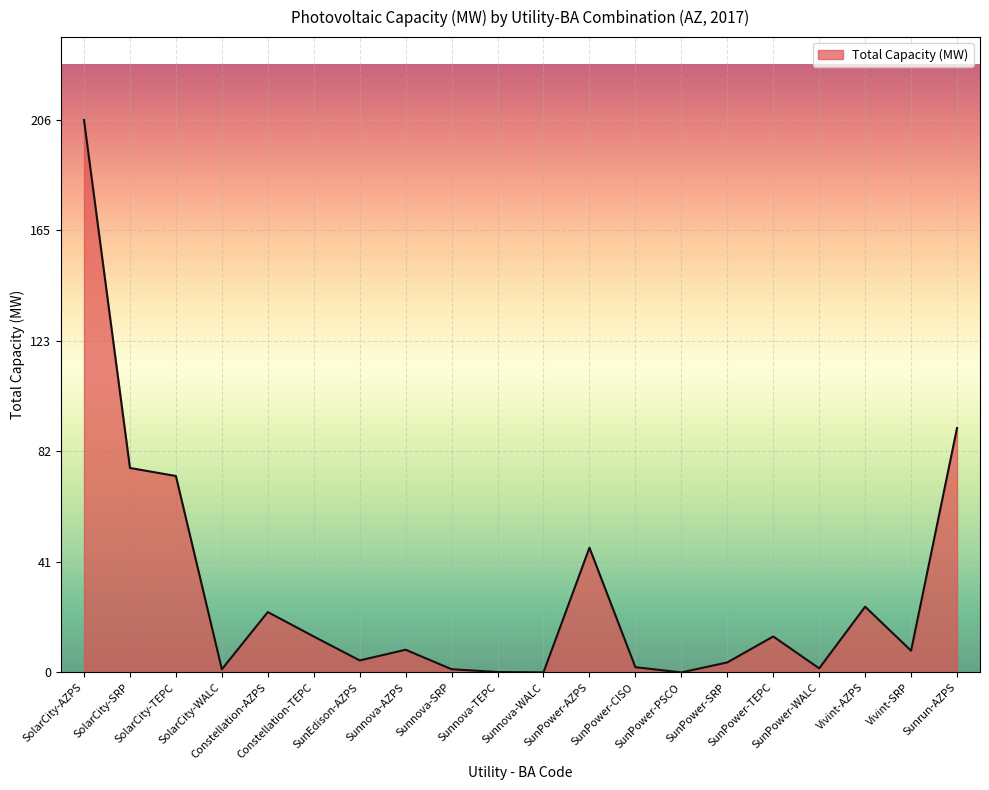

Reading left to right, extract all data points from this chart.

205.8	76.2	73.2	1.2	22.5	13.4	4.5	8.5	1.2	0.2	0.0	46.5	2.0	0.0	3.7	13.4	1.5	24.5	8.1	91.1